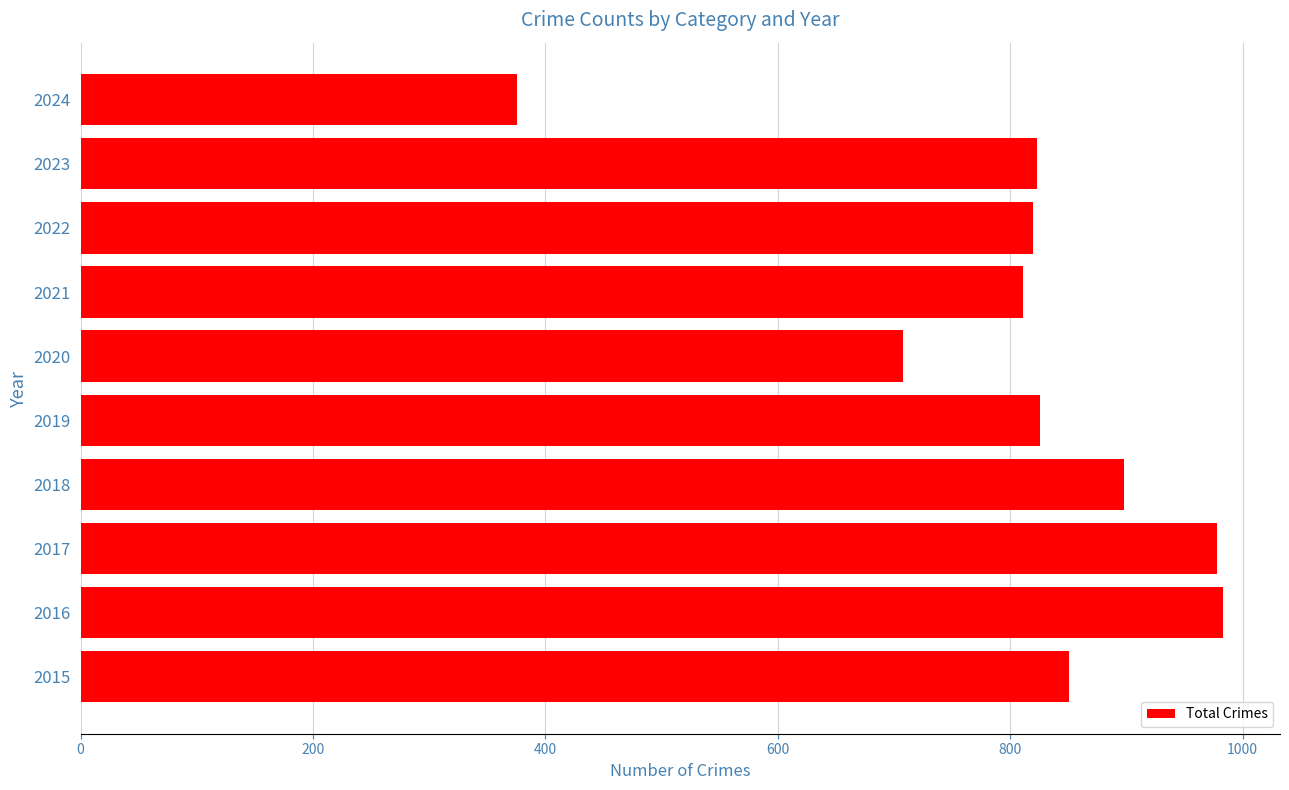

Which label corresponds to the smallest value in the chart?

2024